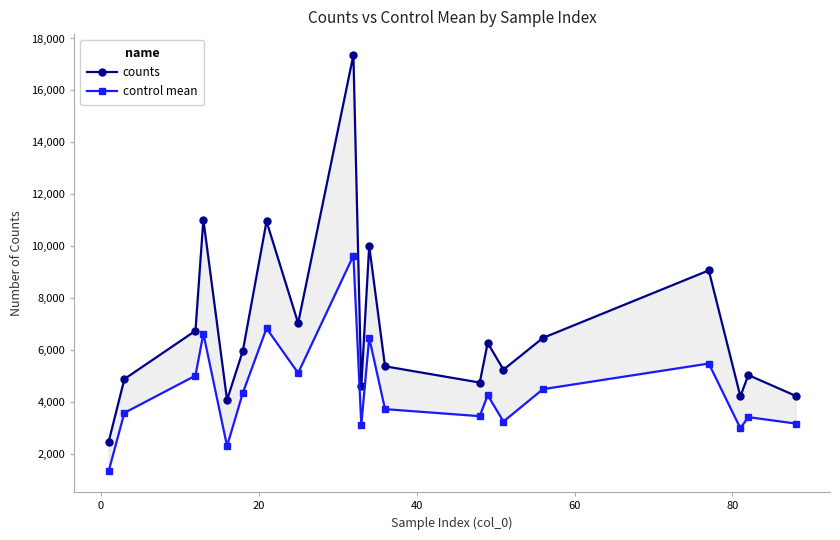

List the series in order of their peak value, lowest first.

control mean, counts